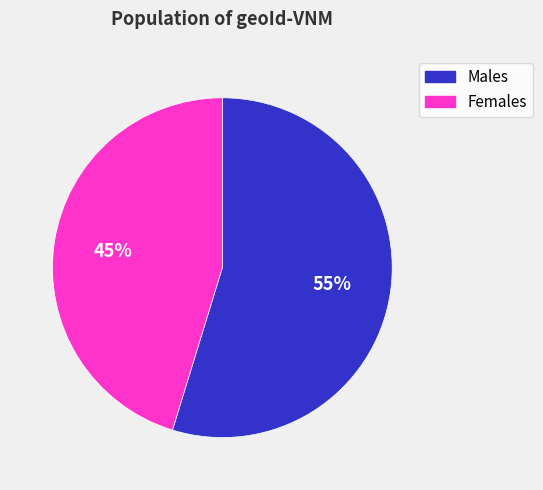

Is there a majority slice in this chart?

Yes